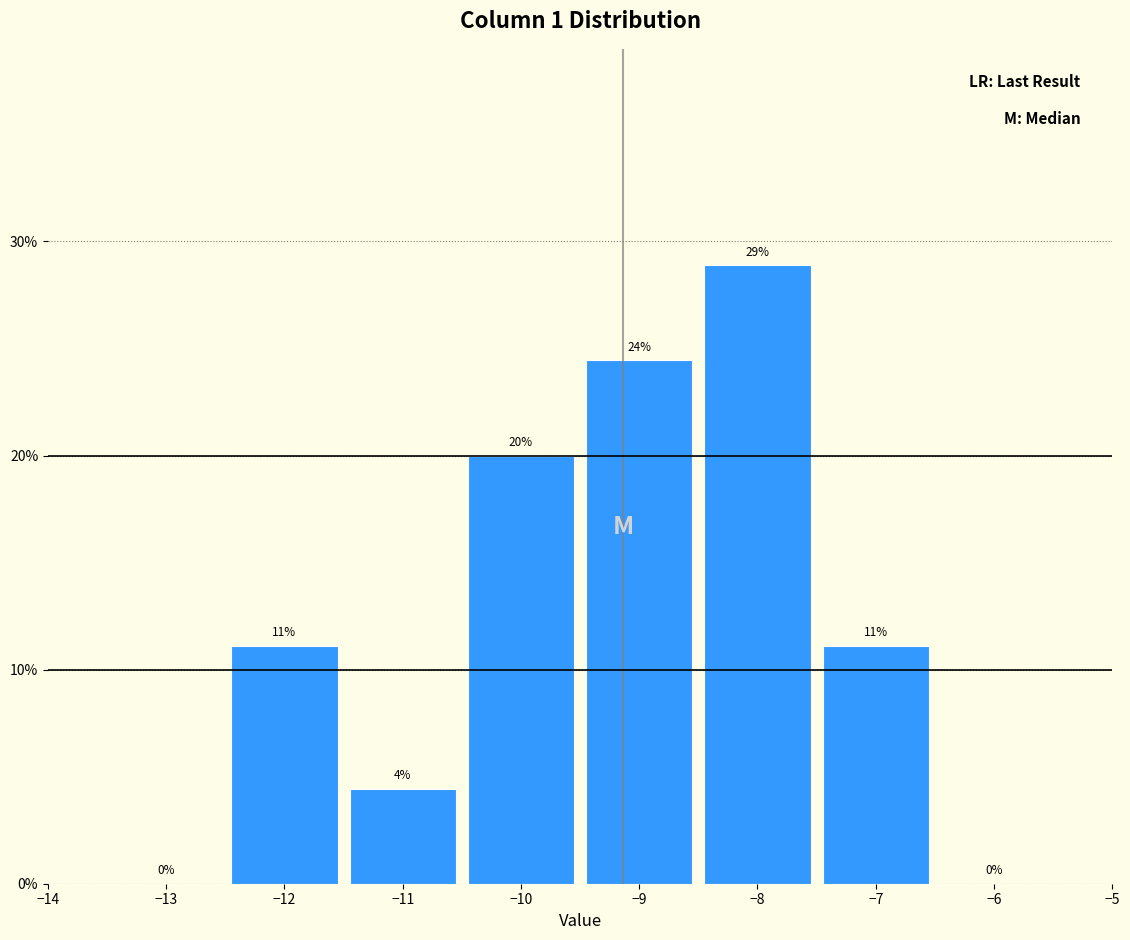

Which range on the x-axis has the tallest bar?

-8.5 to -7.5